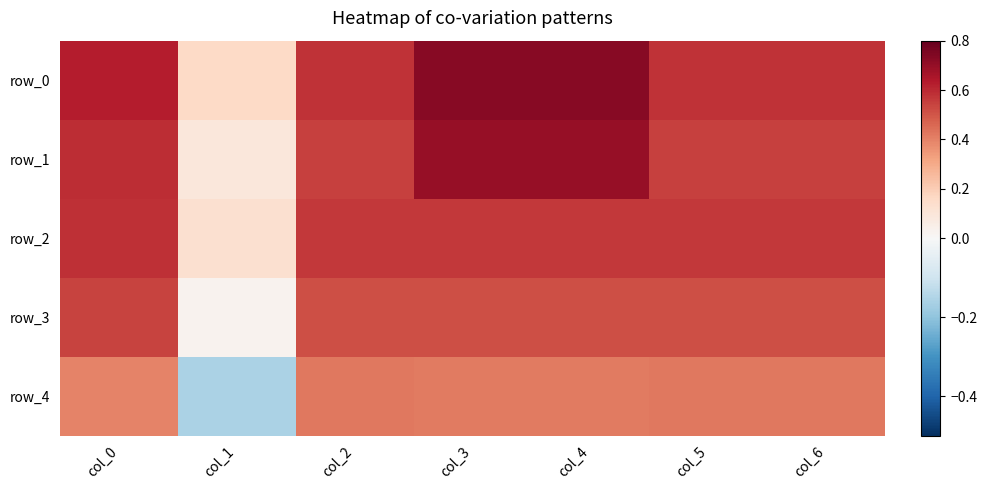

Rank the series by their maximum value, from lowest to highest.

row_4, row_3, row_2, row_1, row_0